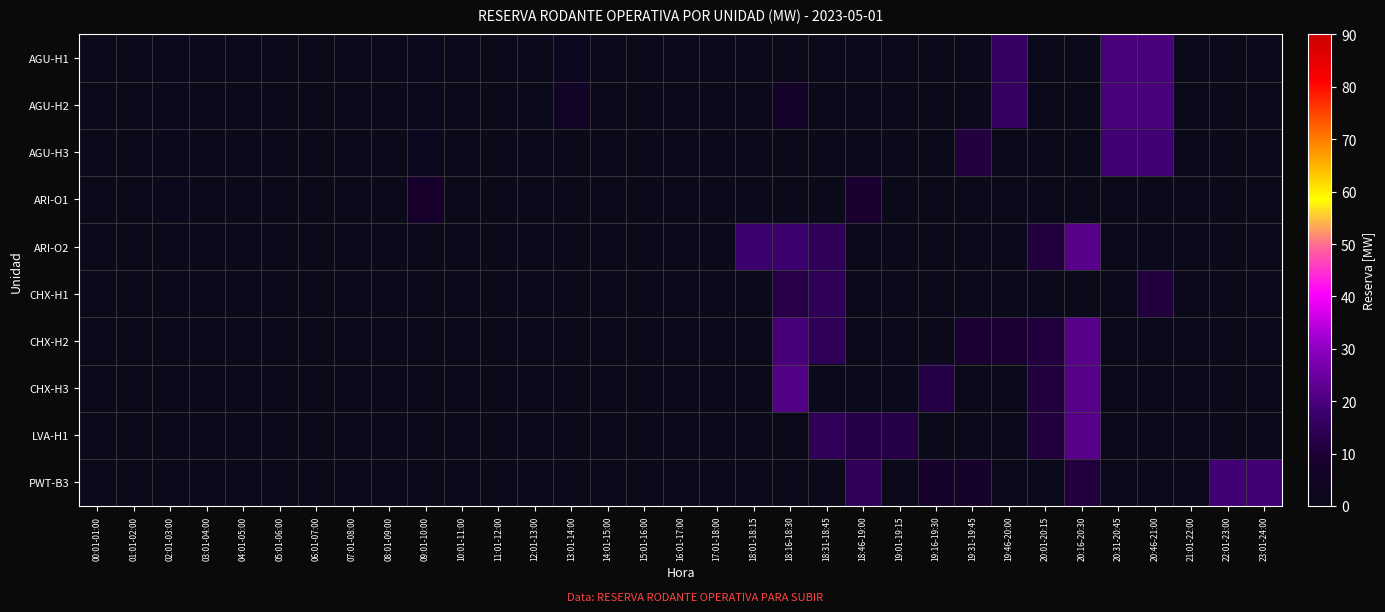

Reading left to right, what are all the values shown in this chart?

AGU-H1: 00:01-01:00=0.0	01:01-02:00=0.0	02:01-03:00=1.0	03:01-04:00=0.0	04:01-05:00=0.0	05:01-06:00=0.0	06:01-07:00=0.0	07:01-08:00=0.0	08:01-09:00=0.0	09:01-10:00=1.0	10:01-11:00=0.0	11:01-12:00=0.0	12:01-13:00=0.0	13:01-14:00=2.2	14:01-15:00=0.0	15:01-16:00=0.0	16:01-17:00=0.0	17:01-18:00=0.0	18:01-18:15=0.0	18:16-18:30=0.0	18:31-18:45=0.0	18:46-19:00=0.0	19:01-19:15=0.0	19:16-19:30=0.0	19:31-19:45=0.0	19:46-20:00=16.0	20:01-20:15=0.0	20:16-20:30=0.0	20:31-20:45=19.7	20:46-21:00=19.7	21:01-22:00=0.0	22:01-23:00=0.0	23:01-24:00=0.0
AGU-H2: 00:01-01:00=0.0	01:01-02:00=0.0	02:01-03:00=1.0	03:01-04:00=0.0	04:01-05:00=0.0	05:01-06:00=0.0	06:01-07:00=0.0	07:01-08:00=0.0	08:01-09:00=0.0	09:01-10:00=1.0	10:01-11:00=0.0	11:01-12:00=0.0	12:01-13:00=0.0	13:01-14:00=5.0	14:01-15:00=0.0	15:01-16:00=0.0	16:01-17:00=0.0	17:01-18:00=0.0	18:01-18:15=0.0	18:16-18:30=6.5	18:31-18:45=0.0	18:46-19:00=0.0	19:01-19:15=0.0	19:16-19:30=0.0	19:31-19:45=0.0	19:46-20:00=16.0	20:01-20:15=0.0	20:16-20:30=0.0	20:31-20:45=19.7	20:46-21:00=19.7	21:01-22:00=0.0	22:01-23:00=0.0	23:01-24:00=0.0
AGU-H3: 00:01-01:00=0.0	01:01-02:00=0.0	02:01-03:00=1.0	03:01-04:00=0.0	04:01-05:00=0.0	05:01-06:00=0.0	06:01-07:00=0.0	07:01-08:00=0.0	08:01-09:00=0.0	09:01-10:00=2.1	10:01-11:00=0.0	11:01-12:00=0.0	12:01-13:00=0.0	13:01-14:00=0.0	14:01-15:00=0.0	15:01-16:00=0.0	16:01-17:00=0.0	17:01-18:00=0.0	18:01-18:15=0.0	18:16-18:30=0.0	18:31-18:45=0.0	18:46-19:00=0.0	19:01-19:15=0.0	19:16-19:30=0.0	19:31-19:45=11.0	19:46-20:00=0.0	20:01-20:15=0.0	20:16-20:30=0.0	20:31-20:45=18.7	20:46-21:00=18.7	21:01-22:00=0.0	22:01-23:00=0.0	23:01-24:00=0.0
ARI-O1: 00:01-01:00=0.0	01:01-02:00=0.0	02:01-03:00=1.0	03:01-04:00=0.0	04:01-05:00=0.0	05:01-06:00=0.0	06:01-07:00=0.0	07:01-08:00=0.0	08:01-09:00=0.0	09:01-10:00=7.7	10:01-11:00=0.0	11:01-12:00=0.0	12:01-13:00=0.0	13:01-14:00=0.0	14:01-15:00=0.0	15:01-16:00=0.0	16:01-17:00=0.0	17:01-18:00=0.0	18:01-18:15=0.0	18:16-18:30=0.0	18:31-18:45=0.0	18:46-19:00=9.3	19:01-19:15=0.0	19:16-19:30=0.0	19:31-19:45=0.0	19:46-20:00=0.0	20:01-20:15=0.0	20:16-20:30=0.0	20:31-20:45=0.0	20:46-21:00=0.0	21:01-22:00=0.0	22:01-23:00=0.0	23:01-24:00=0.0
ARI-O2: 00:01-01:00=0.0	01:01-02:00=0.0	02:01-03:00=0.0	03:01-04:00=0.0	04:01-05:00=0.0	05:01-06:00=0.0	06:01-07:00=0.0	07:01-08:00=0.0	08:01-09:00=0.0	09:01-10:00=0.0	10:01-11:00=0.0	11:01-12:00=0.0	12:01-13:00=0.0	13:01-14:00=0.0	14:01-15:00=0.0	15:01-16:00=0.0	16:01-17:00=0.0	17:01-18:00=0.0	18:01-18:15=18.1	18:16-18:30=18.1	18:31-18:45=14.8	18:46-19:00=0.0	19:01-19:15=0.0	19:16-19:30=0.0	19:31-19:45=0.0	19:46-20:00=0.0	20:01-20:15=11.0	20:16-20:30=22.0	20:31-20:45=0.0	20:46-21:00=0.0	21:01-22:00=0.0	22:01-23:00=0.0	23:01-24:00=0.0
CHX-H1: 00:01-01:00=0.0	01:01-02:00=0.0	02:01-03:00=0.0	03:01-04:00=0.0	04:01-05:00=0.0	05:01-06:00=0.0	06:01-07:00=0.0	07:01-08:00=0.0	08:01-09:00=0.0	09:01-10:00=0.0	10:01-11:00=0.0	11:01-12:00=0.0	12:01-13:00=0.0	13:01-14:00=0.0	14:01-15:00=0.0	15:01-16:00=0.0	16:01-17:00=0.0	17:01-18:00=0.0	18:01-18:15=0.0	18:16-18:30=12.7	18:31-18:45=14.7	18:46-19:00=0.0	19:01-19:15=0.0	19:16-19:30=0.0	19:31-19:45=0.0	19:46-20:00=0.0	20:01-20:15=0.0	20:16-20:30=0.0	20:31-20:45=0.0	20:46-21:00=11.0	21:01-22:00=0.0	22:01-23:00=0.0	23:01-24:00=0.0
CHX-H2: 00:01-01:00=0.0	01:01-02:00=0.0	02:01-03:00=0.0	03:01-04:00=0.0	04:01-05:00=0.0	05:01-06:00=0.0	06:01-07:00=0.0	07:01-08:00=0.0	08:01-09:00=0.0	09:01-10:00=0.0	10:01-11:00=0.0	11:01-12:00=0.0	12:01-13:00=0.0	13:01-14:00=0.0	14:01-15:00=0.0	15:01-16:00=0.0	16:01-17:00=0.0	17:01-18:00=0.0	18:01-18:15=0.0	18:16-18:30=19.6	18:31-18:45=14.7	18:46-19:00=0.0	19:01-19:15=0.0	19:16-19:30=0.0	19:31-19:45=9.5	19:46-20:00=9.5	20:01-20:15=11.0	20:16-20:30=22.0	20:31-20:45=0.0	20:46-21:00=0.0	21:01-22:00=0.0	22:01-23:00=0.0	23:01-24:00=0.0
CHX-H3: 00:01-01:00=0.0	01:01-02:00=0.0	02:01-03:00=0.0	03:01-04:00=0.0	04:01-05:00=0.0	05:01-06:00=0.0	06:01-07:00=0.0	07:01-08:00=0.0	08:01-09:00=0.0	09:01-10:00=0.0	10:01-11:00=0.0	11:01-12:00=0.0	12:01-13:00=0.0	13:01-14:00=0.0	14:01-15:00=0.0	15:01-16:00=0.0	16:01-17:00=0.0	17:01-18:00=0.0	18:01-18:15=0.0	18:16-18:30=21.2	18:31-18:45=0.0	18:46-19:00=0.0	19:01-19:15=1.0	19:16-19:30=12.3	19:31-19:45=0.0	19:46-20:00=0.0	20:01-20:15=11.0	20:16-20:30=22.0	20:31-20:45=0.0	20:46-21:00=0.0	21:01-22:00=0.0	22:01-23:00=0.0	23:01-24:00=0.0
LVA-H1: 00:01-01:00=0.0	01:01-02:00=0.0	02:01-03:00=0.0	03:01-04:00=0.0	04:01-05:00=0.0	05:01-06:00=0.0	06:01-07:00=0.0	07:01-08:00=0.0	08:01-09:00=0.0	09:01-10:00=0.0	10:01-11:00=0.0	11:01-12:00=0.0	12:01-13:00=0.0	13:01-14:00=0.0	14:01-15:00=0.0	15:01-16:00=0.0	16:01-17:00=0.0	17:01-18:00=0.0	18:01-18:15=0.0	18:16-18:30=0.0	18:31-18:45=14.8	18:46-19:00=12.2	19:01-19:15=12.2	19:16-19:30=0.0	19:31-19:45=0.0	19:46-20:00=0.0	20:01-20:15=11.0	20:16-20:30=22.0	20:31-20:45=0.0	20:46-21:00=0.0	21:01-22:00=0.0	22:01-23:00=0.0	23:01-24:00=0.0
PWT-B3: 00:01-01:00=0.0	01:01-02:00=0.0	02:01-03:00=0.0	03:01-04:00=0.0	04:01-05:00=0.0	05:01-06:00=0.0	06:01-07:00=0.0	07:01-08:00=0.0	08:01-09:00=0.0	09:01-10:00=0.0	10:01-11:00=0.0	11:01-12:00=0.0	12:01-13:00=0.0	13:01-14:00=0.0	14:01-15:00=0.0	15:01-16:00=0.0	16:01-17:00=0.0	17:01-18:00=0.0	18:01-18:15=0.0	18:16-18:30=0.0	18:31-18:45=0.0	18:46-19:00=14.8	19:01-19:15=0.0	19:16-19:30=7.0	19:31-19:45=7.0	19:46-20:00=0.0	20:01-20:15=0.0	20:16-20:30=11.0	20:31-20:45=0.0	20:46-21:00=0.0	21:01-22:00=0.0	22:01-23:00=18.7	23:01-24:00=18.7